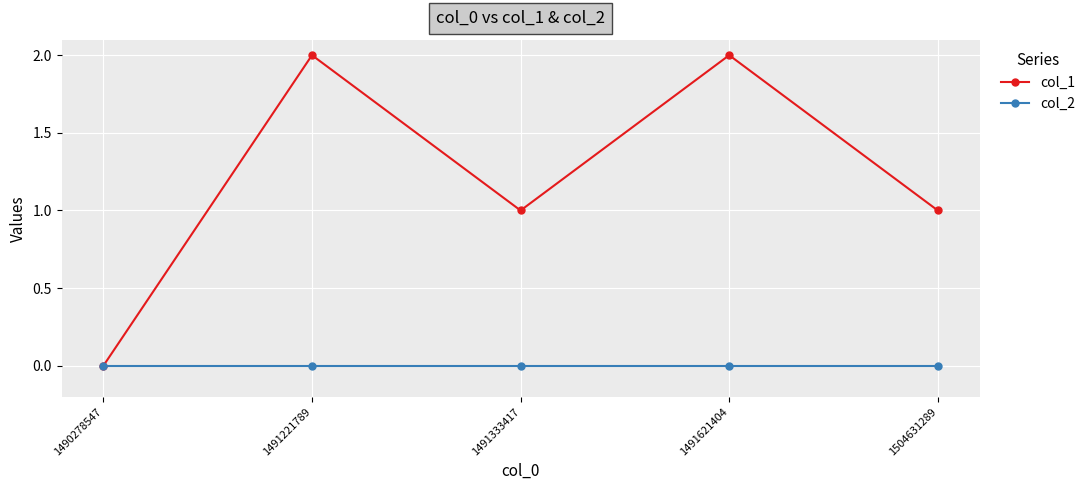

Is it true that col_1 equals 1 at 1491333417?

True